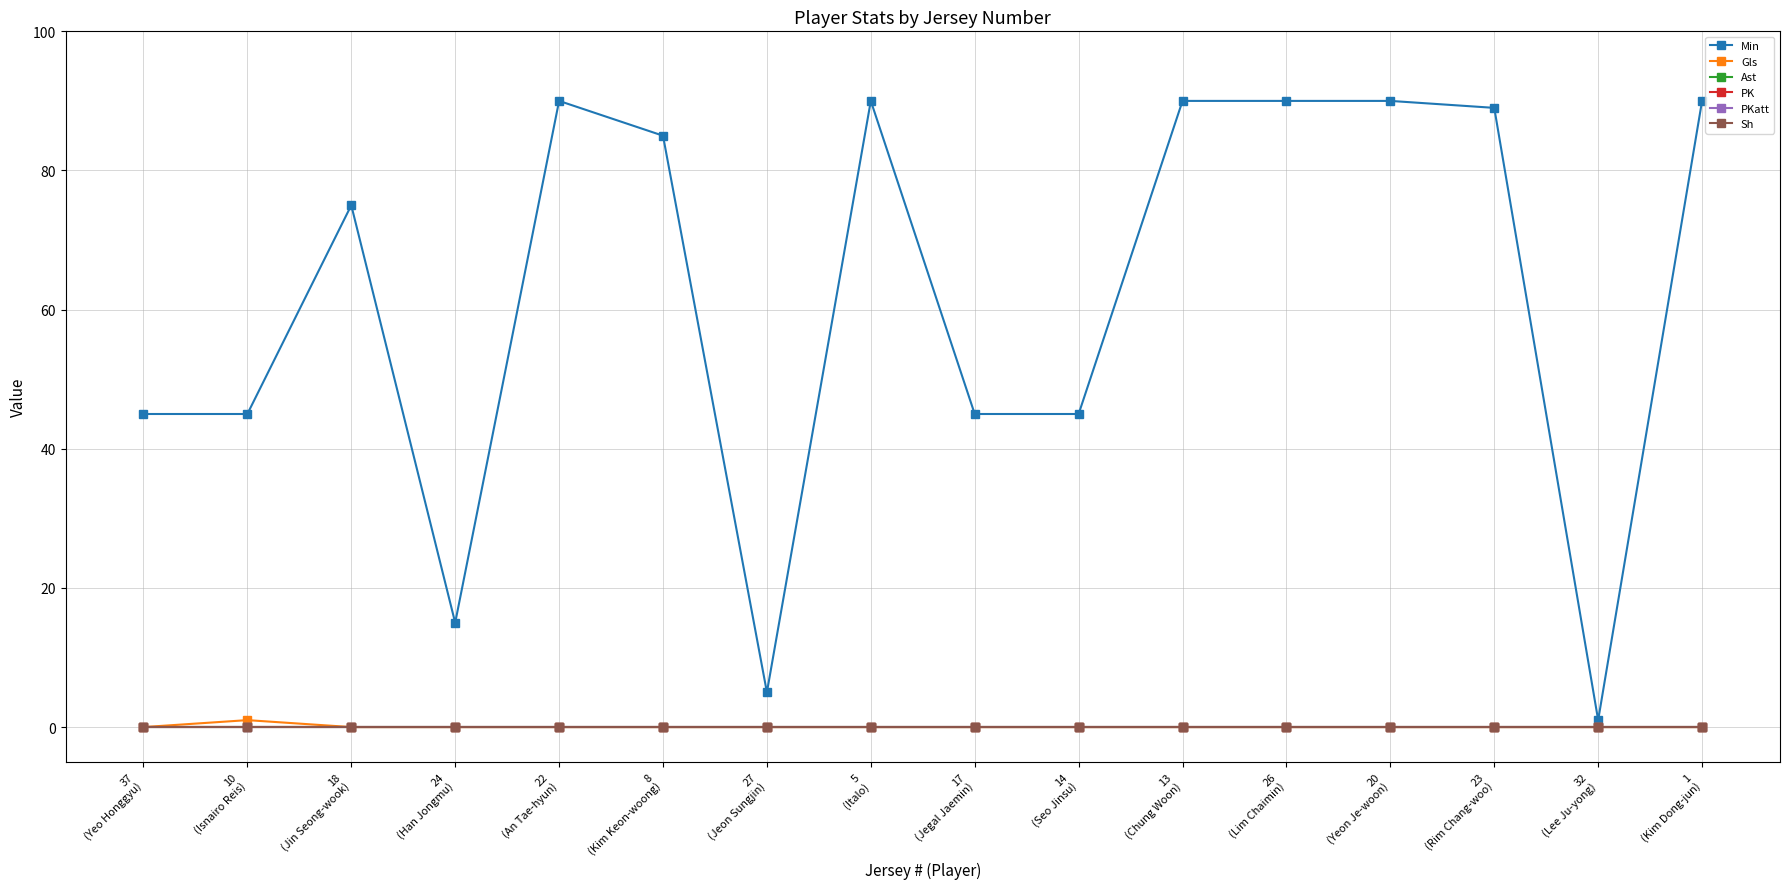

Reading right to left, extract all data points from this chart.

Min: 1
(Kim Dong-jun)=90	32
(Lee Ju-yong)=1	23
(Rim Chang-woo)=89	20
(Yeon Je-woon)=90	26
(Lim Chaimin)=90	13
(Chung Woon)=90	14
(Seo Jinsu)=45	17
(Jegal Jaemin)=45	5
(Italo)=90	27
(Jeon Sungjin)=5	8
(Kim Keon-woong)=85	22
(An Tae-hyun)=90	24
(Han Jongmu)=15	18
(Jin Seong-wook)=75	10
(Isnairo Reis)=45	37
(Yeo Honggyu)=45
Gls: 1
(Kim Dong-jun)=0	32
(Lee Ju-yong)=0	23
(Rim Chang-woo)=0	20
(Yeon Je-woon)=0	26
(Lim Chaimin)=0	13
(Chung Woon)=0	14
(Seo Jinsu)=0	17
(Jegal Jaemin)=0	5
(Italo)=0	27
(Jeon Sungjin)=0	8
(Kim Keon-woong)=0	22
(An Tae-hyun)=0	24
(Han Jongmu)=0	18
(Jin Seong-wook)=0	10
(Isnairo Reis)=1	37
(Yeo Honggyu)=0
Ast: 1
(Kim Dong-jun)=0	32
(Lee Ju-yong)=0	23
(Rim Chang-woo)=0	20
(Yeon Je-woon)=0	26
(Lim Chaimin)=0	13
(Chung Woon)=0	14
(Seo Jinsu)=0	17
(Jegal Jaemin)=0	5
(Italo)=0	27
(Jeon Sungjin)=0	8
(Kim Keon-woong)=0	22
(An Tae-hyun)=0	24
(Han Jongmu)=0	18
(Jin Seong-wook)=0	10
(Isnairo Reis)=0	37
(Yeo Honggyu)=0
PK: 1
(Kim Dong-jun)=0	32
(Lee Ju-yong)=0	23
(Rim Chang-woo)=0	20
(Yeon Je-woon)=0	26
(Lim Chaimin)=0	13
(Chung Woon)=0	14
(Seo Jinsu)=0	17
(Jegal Jaemin)=0	5
(Italo)=0	27
(Jeon Sungjin)=0	8
(Kim Keon-woong)=0	22
(An Tae-hyun)=0	24
(Han Jongmu)=0	18
(Jin Seong-wook)=0	10
(Isnairo Reis)=0	37
(Yeo Honggyu)=0
PKatt: 1
(Kim Dong-jun)=0	32
(Lee Ju-yong)=0	23
(Rim Chang-woo)=0	20
(Yeon Je-woon)=0	26
(Lim Chaimin)=0	13
(Chung Woon)=0	14
(Seo Jinsu)=0	17
(Jegal Jaemin)=0	5
(Italo)=0	27
(Jeon Sungjin)=0	8
(Kim Keon-woong)=0	22
(An Tae-hyun)=0	24
(Han Jongmu)=0	18
(Jin Seong-wook)=0	10
(Isnairo Reis)=0	37
(Yeo Honggyu)=0
Sh: 1
(Kim Dong-jun)=0	32
(Lee Ju-yong)=0	23
(Rim Chang-woo)=0	20
(Yeon Je-woon)=0	26
(Lim Chaimin)=0	13
(Chung Woon)=0	14
(Seo Jinsu)=0	17
(Jegal Jaemin)=0	5
(Italo)=0	27
(Jeon Sungjin)=0	8
(Kim Keon-woong)=0	22
(An Tae-hyun)=0	24
(Han Jongmu)=0	18
(Jin Seong-wook)=0	10
(Isnairo Reis)=0	37
(Yeo Honggyu)=0